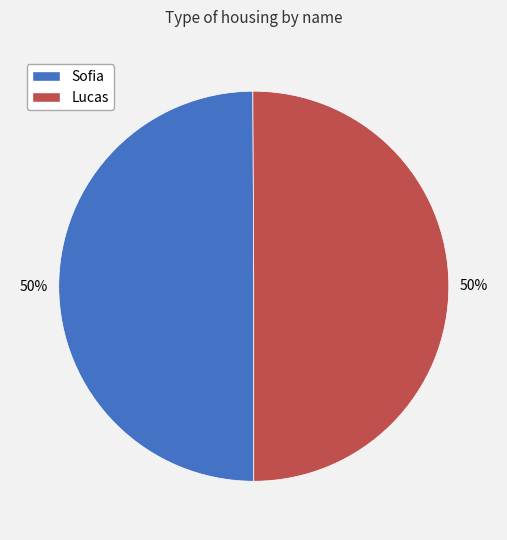

Combined, do Lucas and Sofia account for over 50%?

Yes